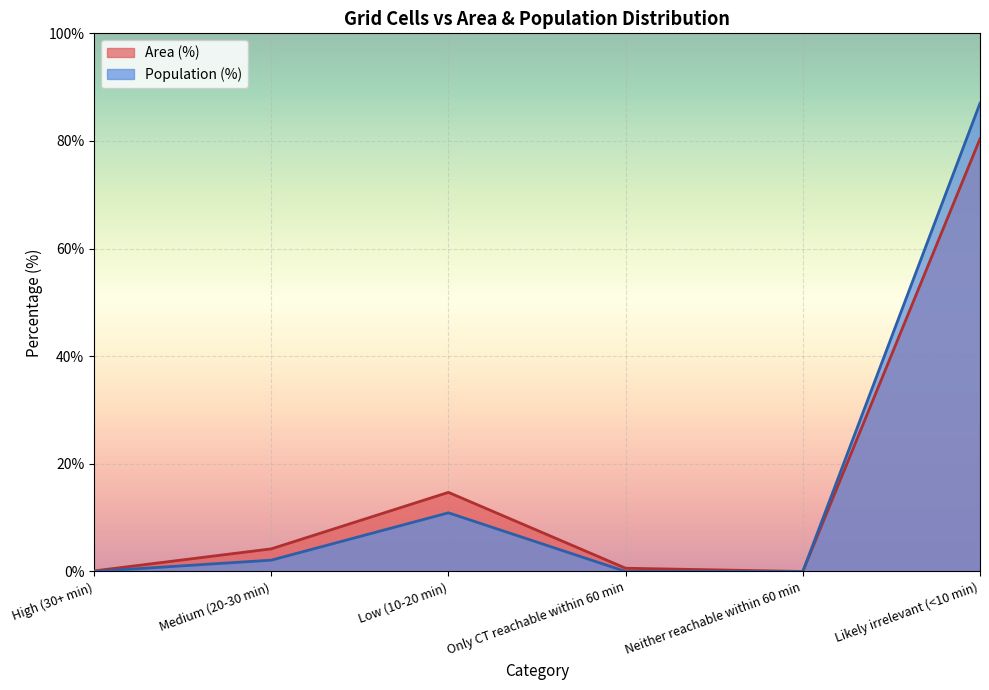

At which category is the sum across all series the highest?

Likely irrelevant (<10 min)